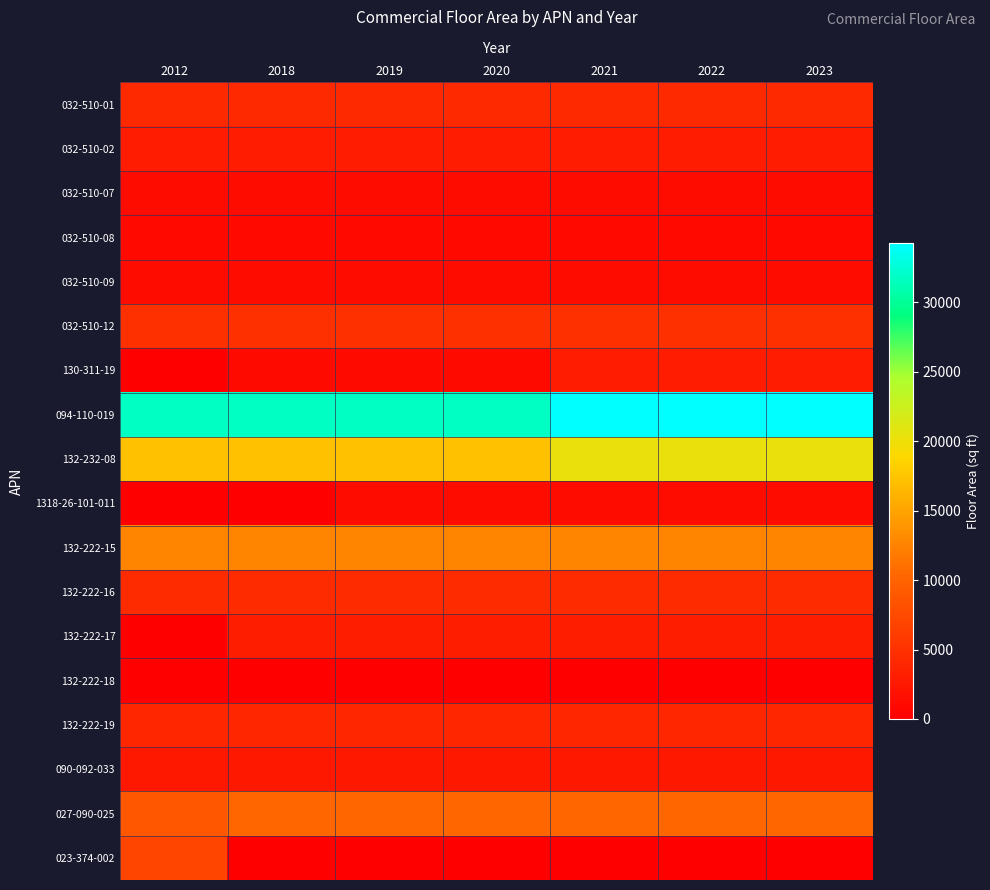

What is the spread (max minus min) of values at 2019?

31763